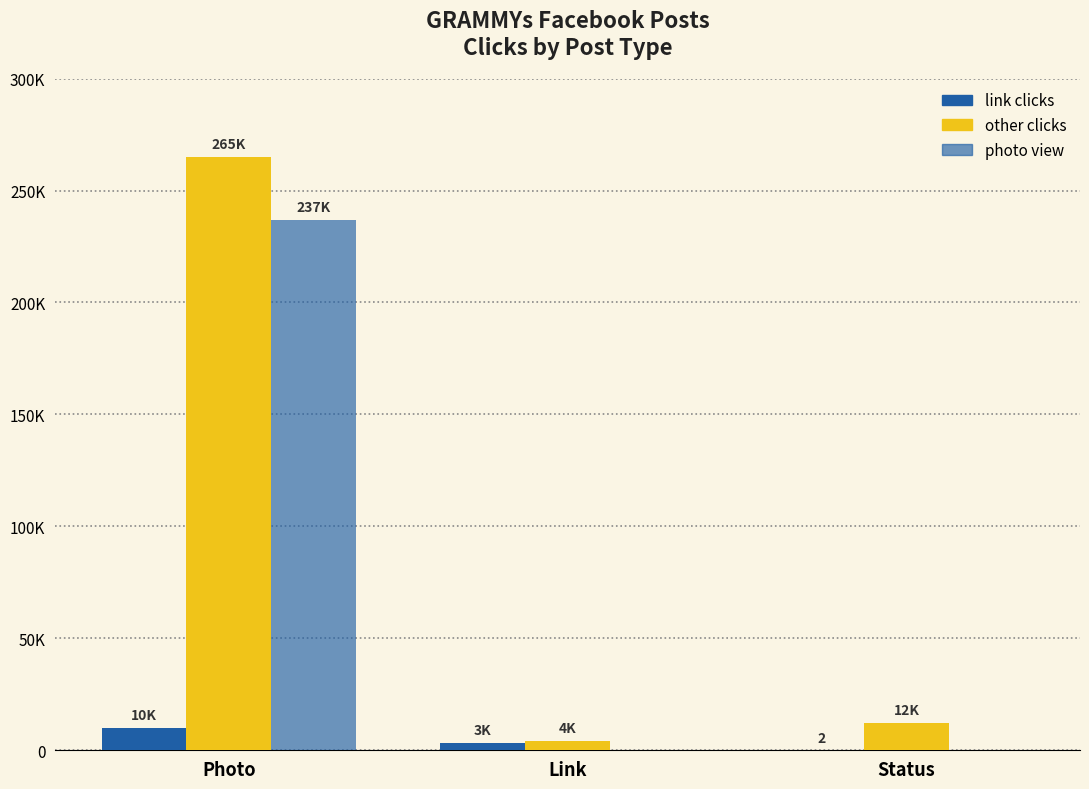

What is the label of the 2nd bar from the left?

Link